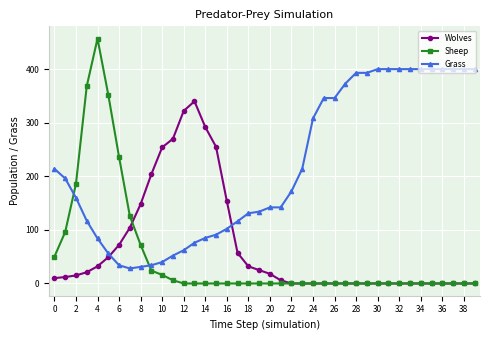

How many data points in Sheep are above 0?

12